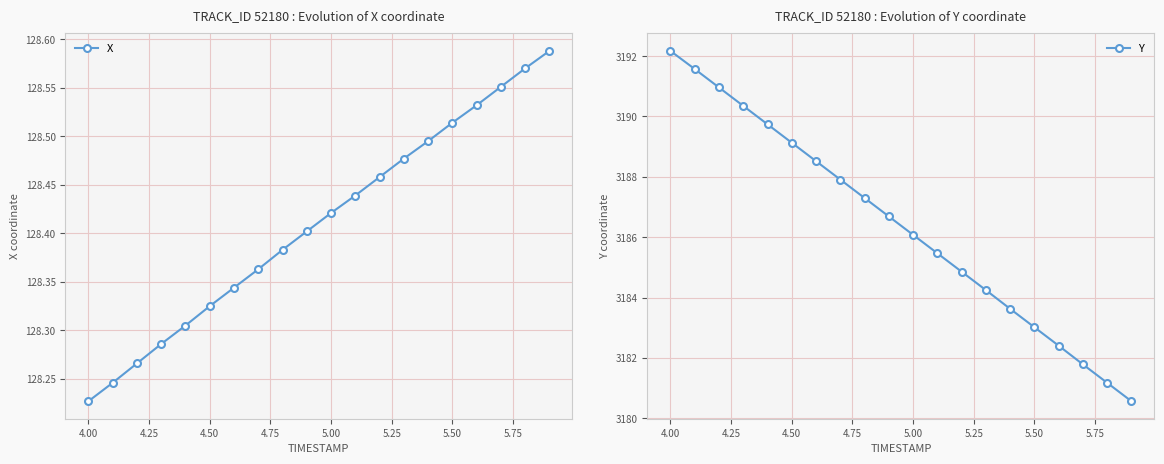

True or false: X has more than 2 interior local peaks.

False